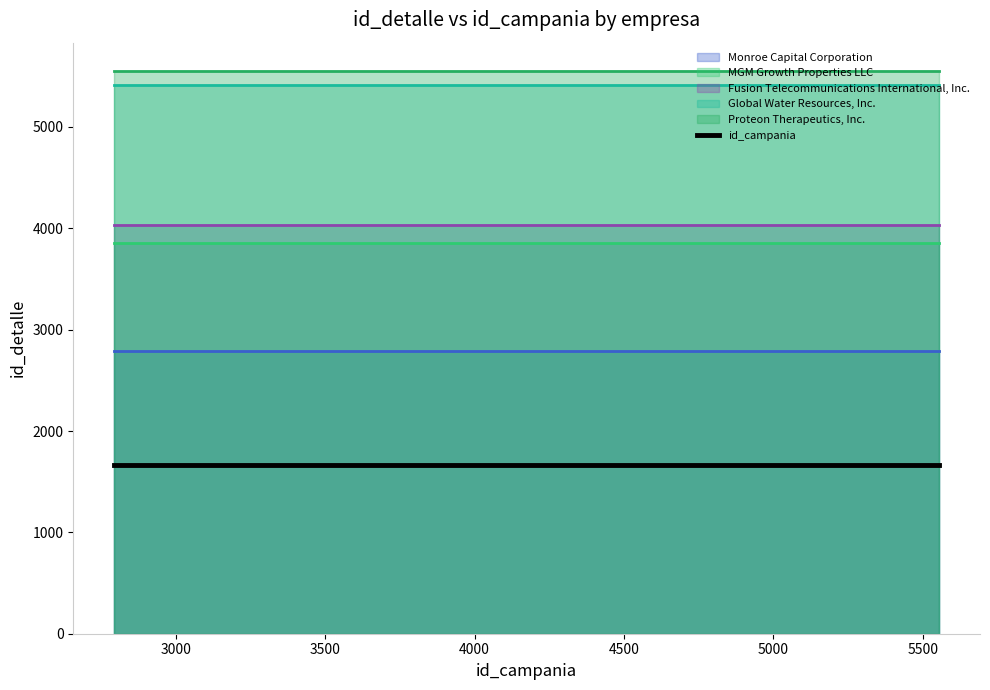

Between 4029 and 3856, which is larger?

4029